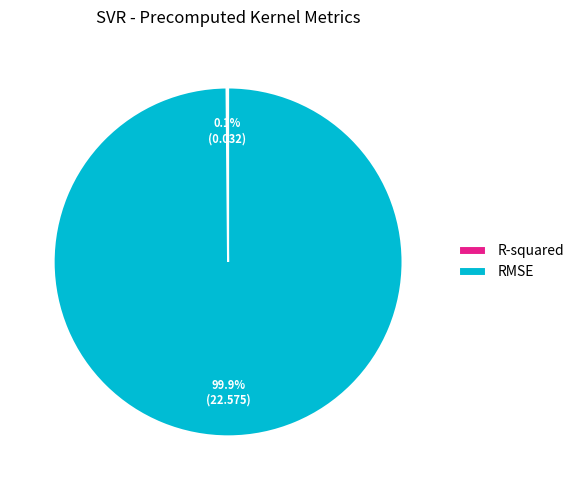

What is the largest slice in the pie chart?

RMSE